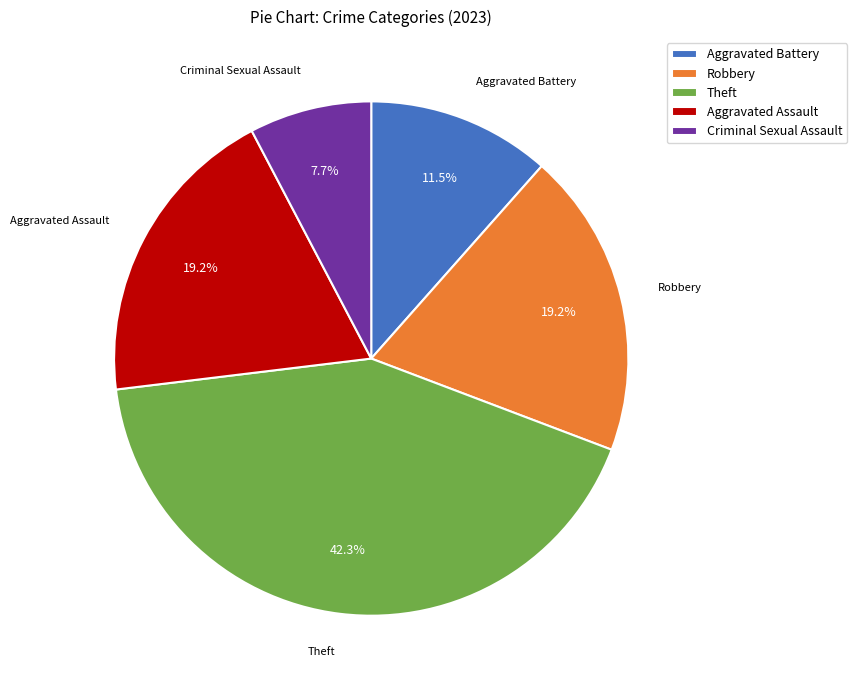

True or false: Criminal Sexual Assault accounts for 18% of the total.

False